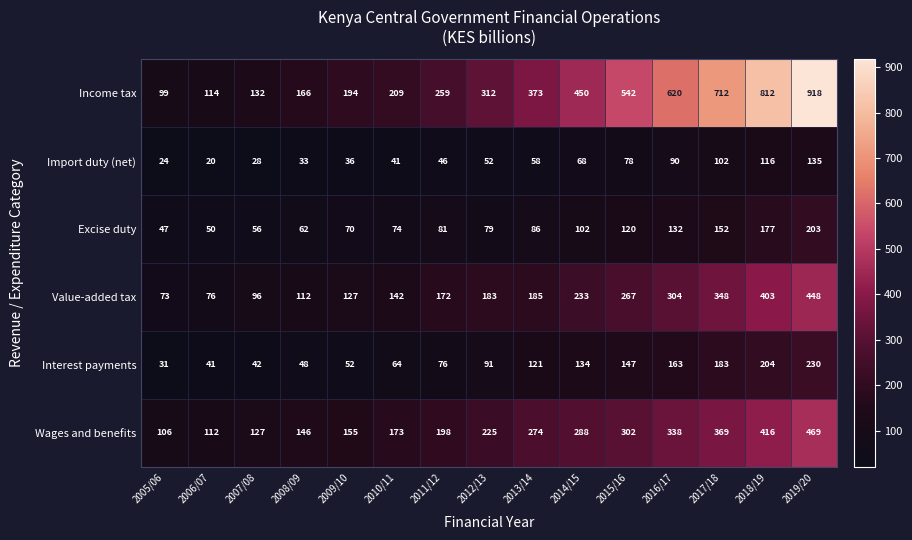

Count the number of data series in this chart.

6